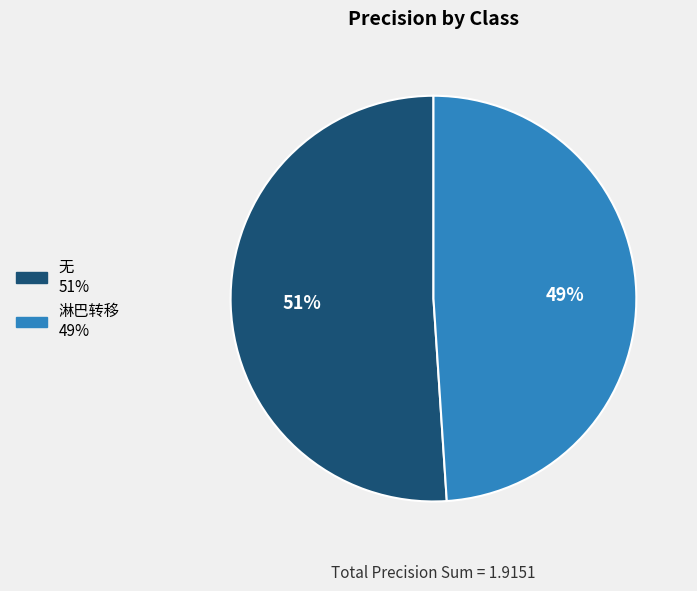

Do 淋巴转移 and 无 together represent more than half of the pie?

Yes